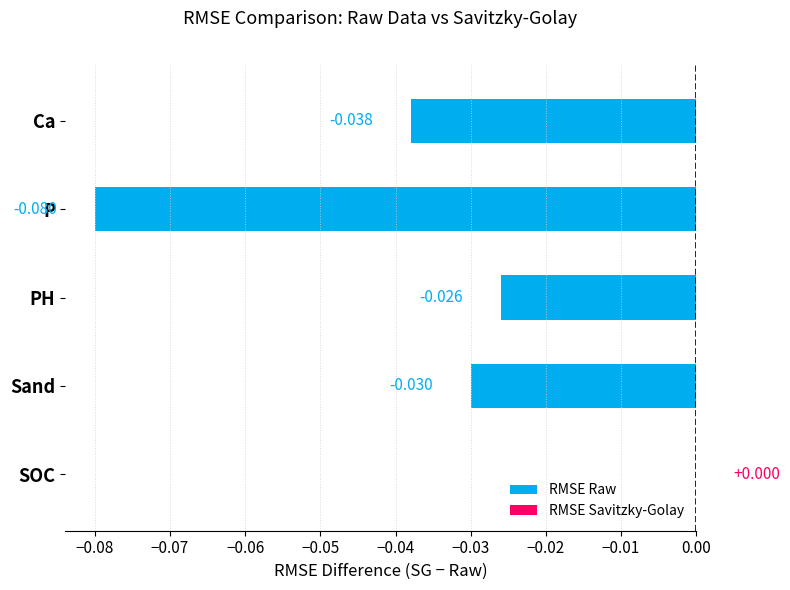

Which has a higher value, P or Sand?

Sand